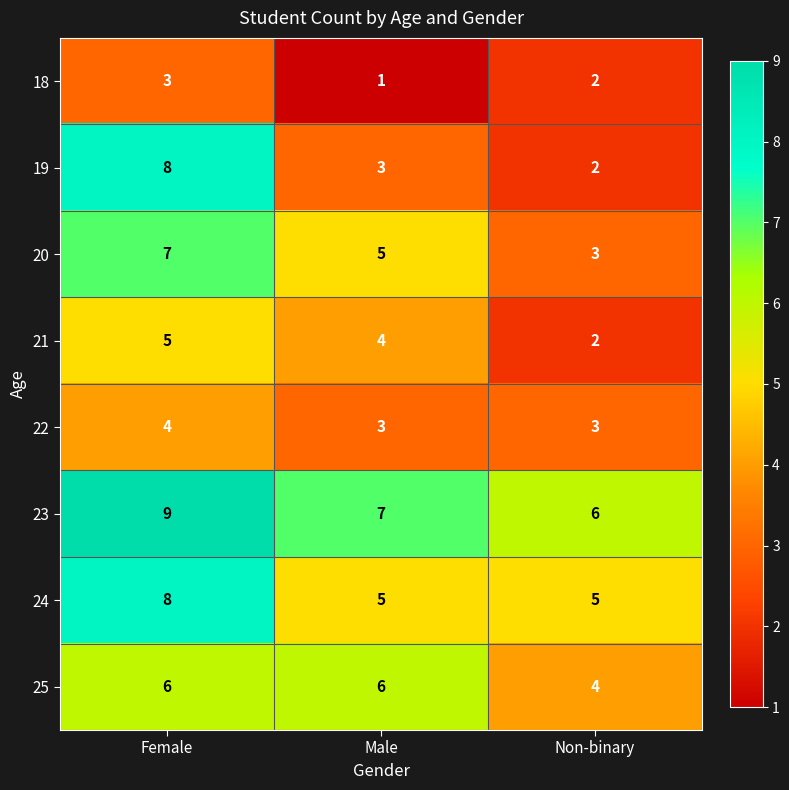

What is the maximum value shown in the chart?

9